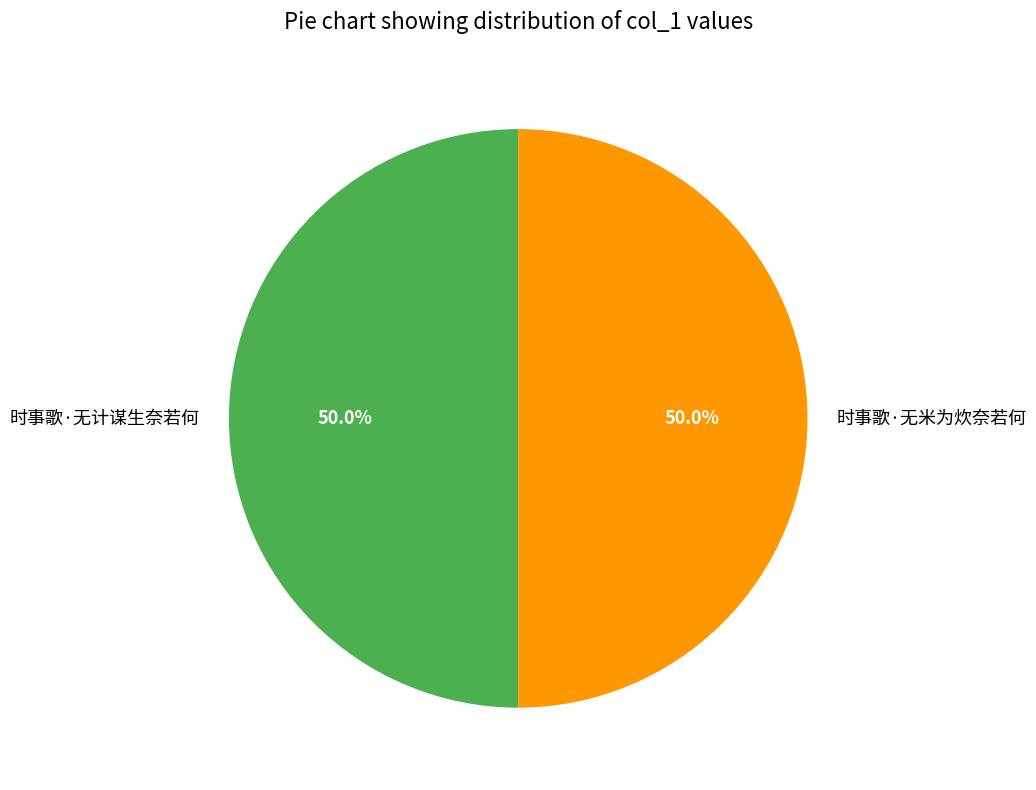

Is the sum of 时事歌·无计谋生奈若何 and 时事歌·无米为炊奈若何 greater than half?

Yes